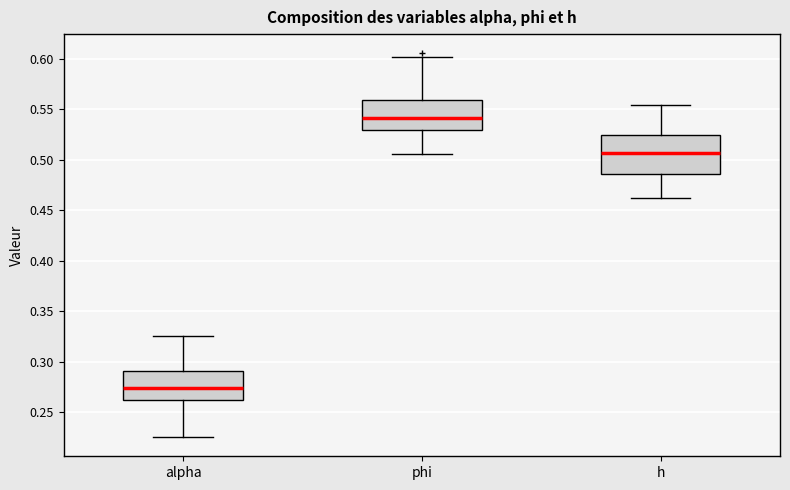

Reading left to right, transcribe this box plot: for each box, give where its median line is, the range the box spans, and where its two whiskers end, as read against the y-axis. The values are not printed on the chart, so give them approximately, as read against the axis.

alpha: median 0.275, box 0.265 to 0.290, whiskers 0.225 to 0.325
phi: median 0.540, box 0.530 to 0.560, whiskers 0.505 to 0.600
h: median 0.505, box 0.485 to 0.525, whiskers 0.460 to 0.555